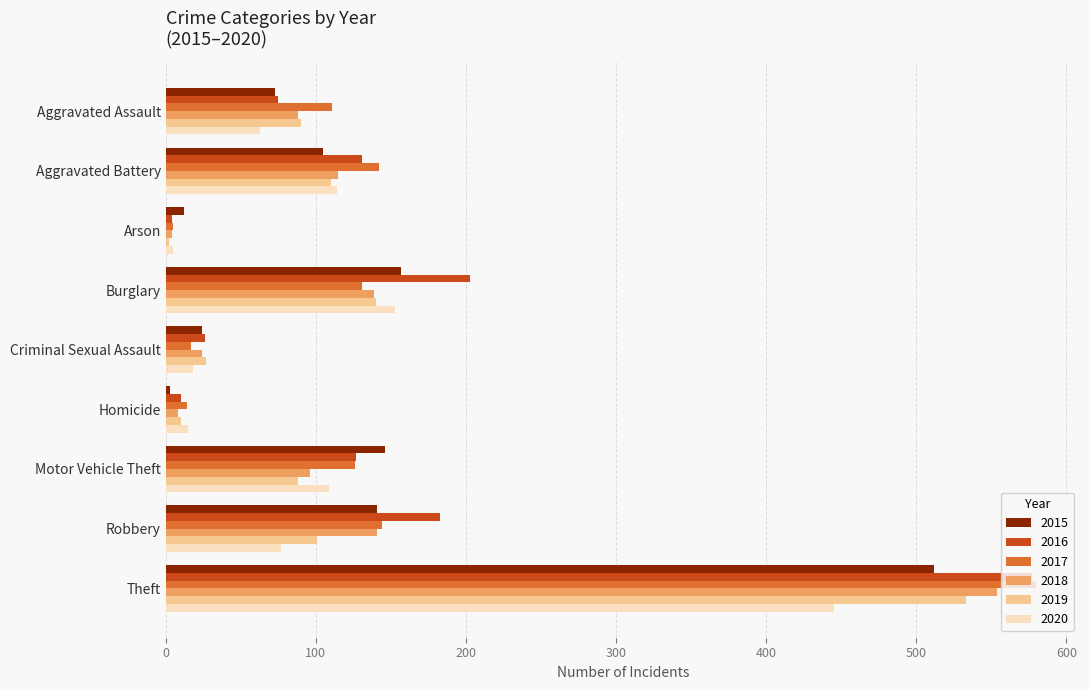

What is the difference between the highest and lowest values at Theft?

135